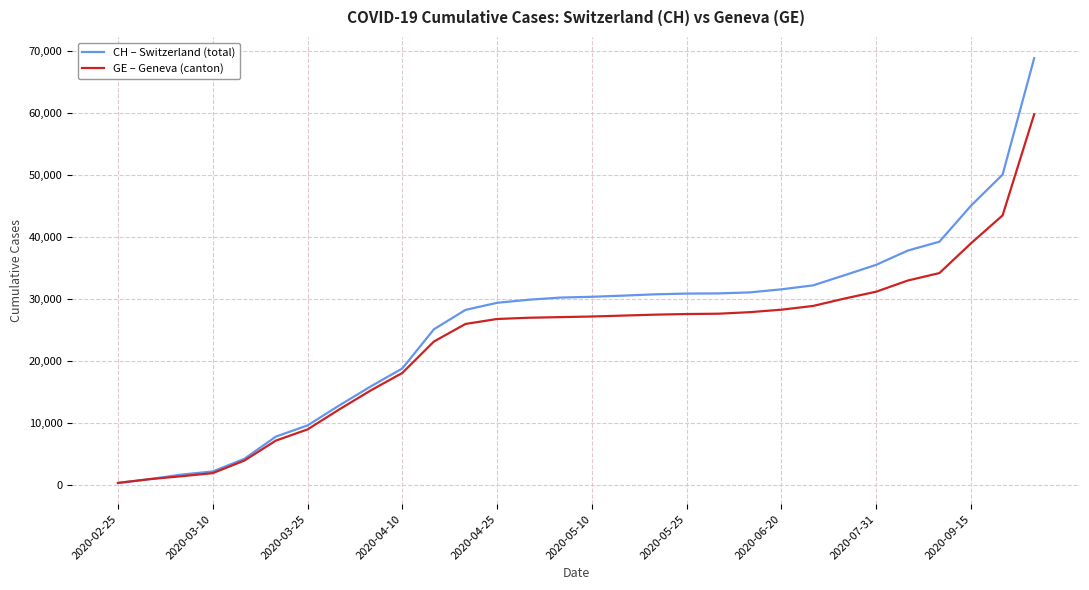

List the series in order of their overall mean, lowest first.

GE – Geneva (canton), CH – Switzerland (total)